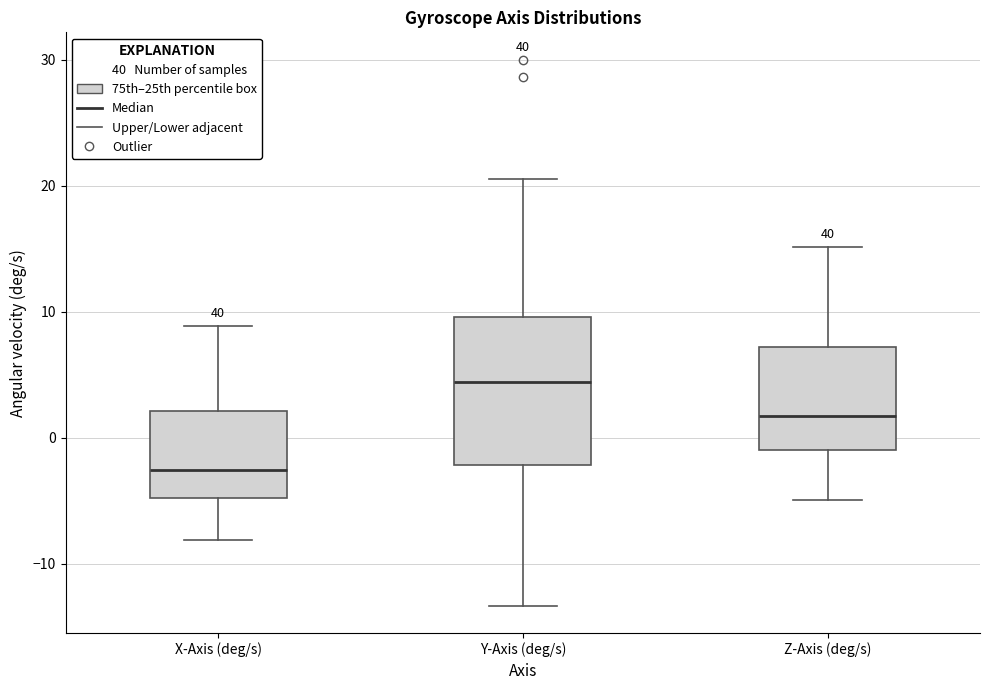

Which box's median line is the lowest?

X-Axis (deg/s)